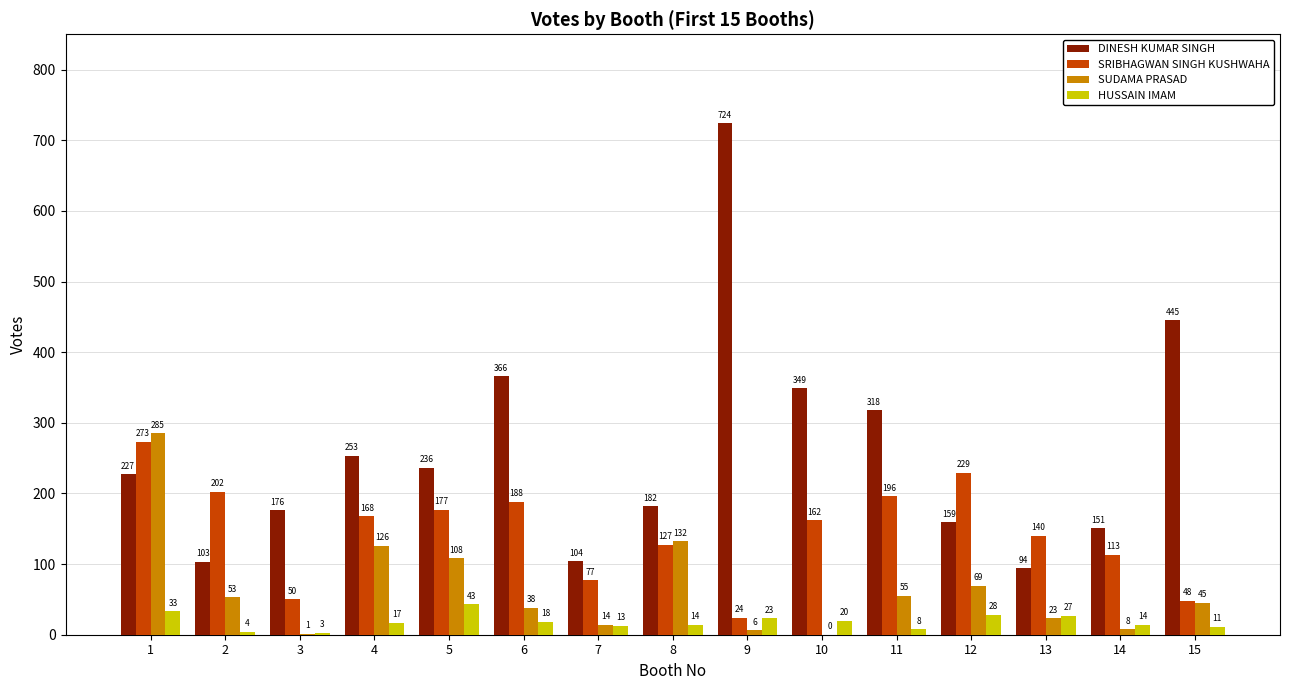

How many series are shown in this chart?

4